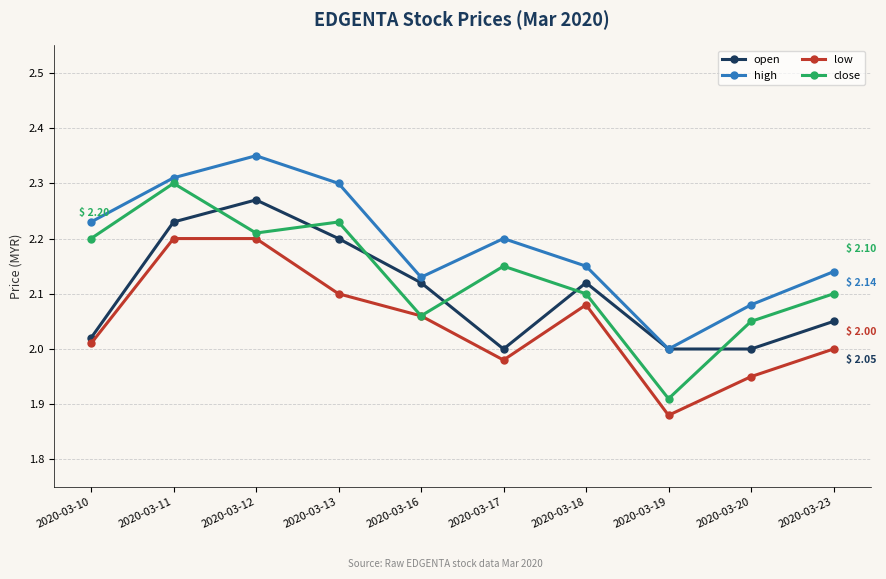

List the series in order of their overall mean, lowest first.

low, open, close, high